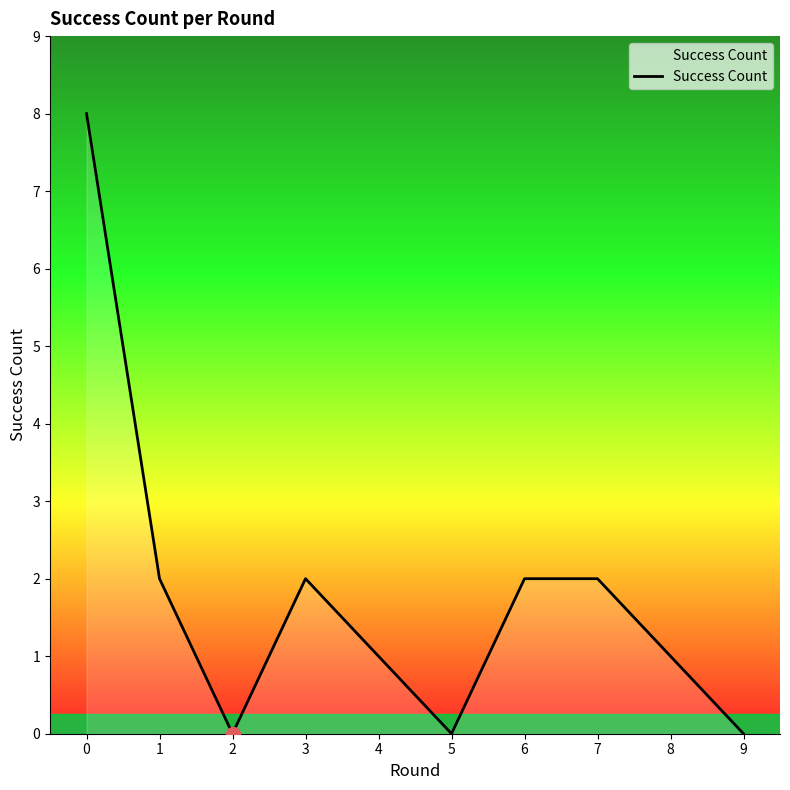

How many interior local valleys (lower than both neighbors) does the data have?

2